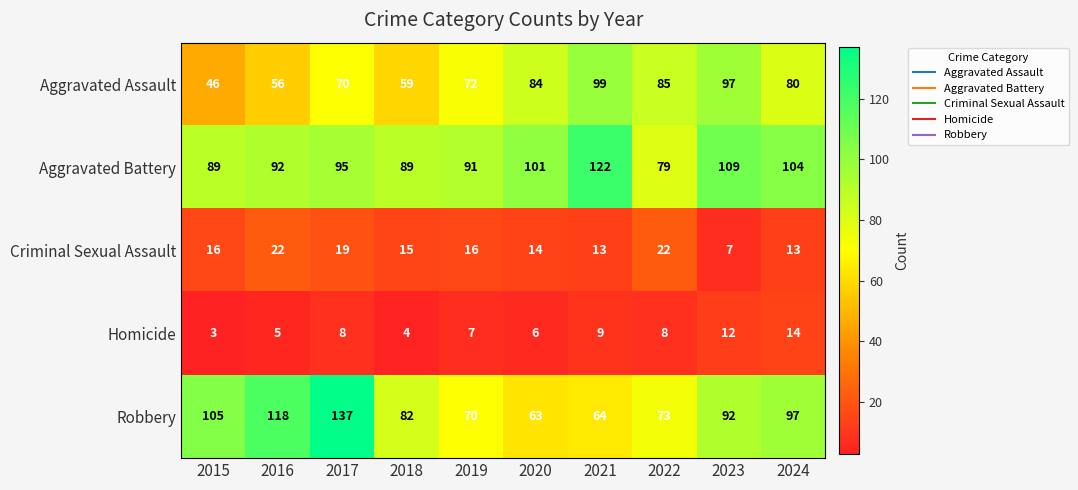

The Robbery series shows 39 at 2023. True or false?

False